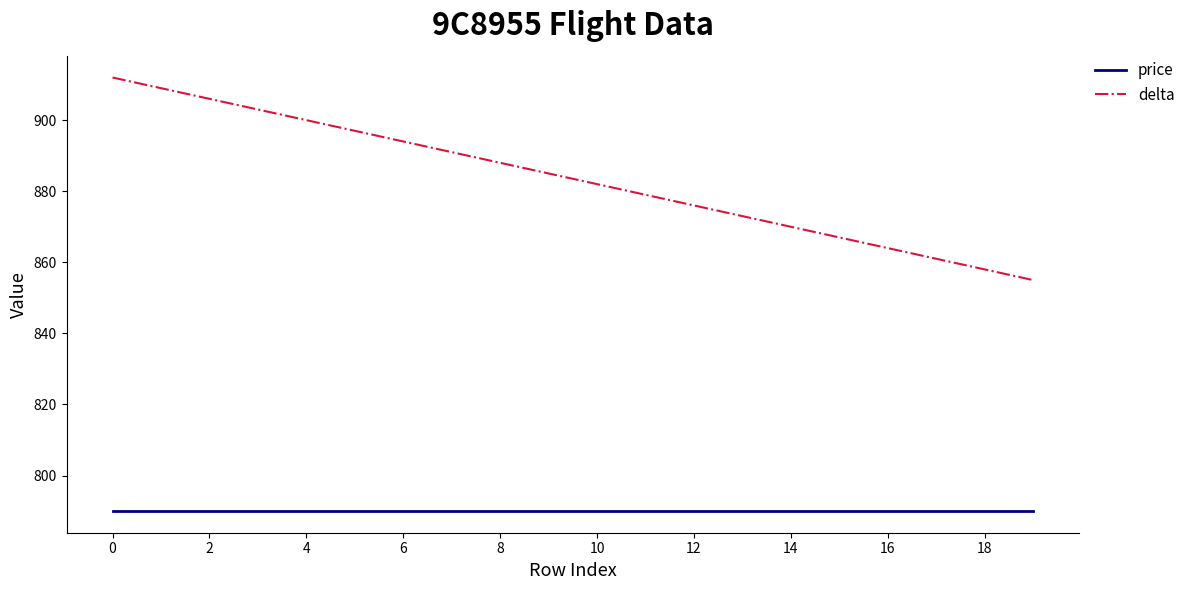

What is the difference between the maximum and minimum values in the delta series?

57